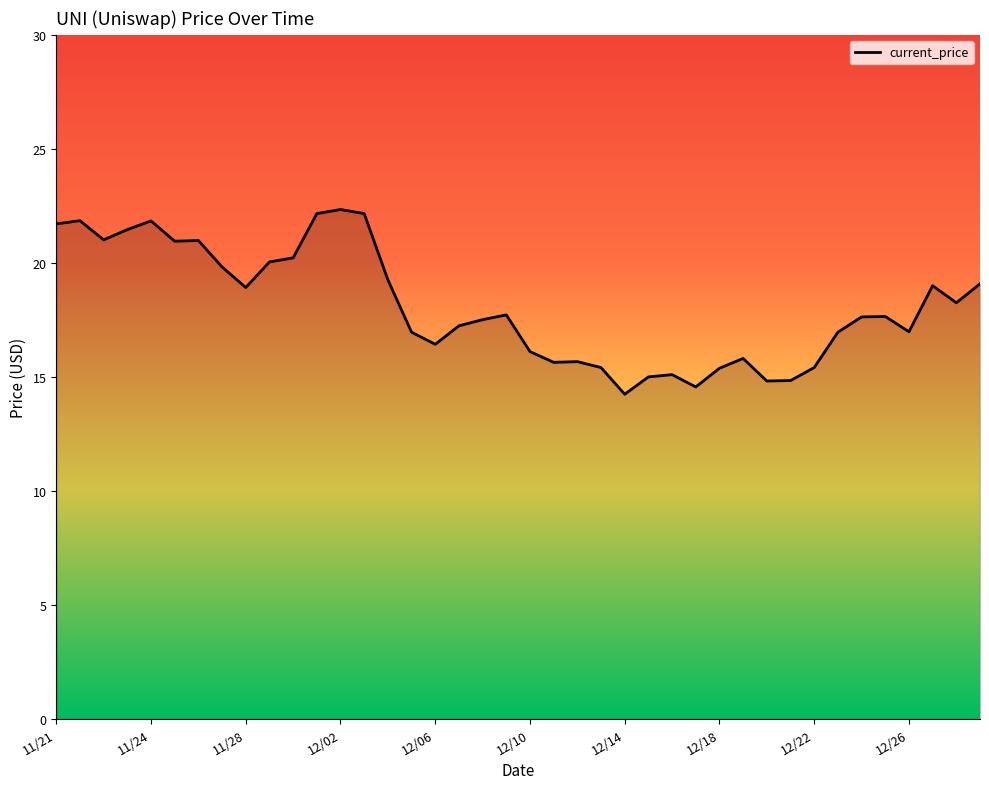

What is the difference between the maximum and minimum values?

8.1